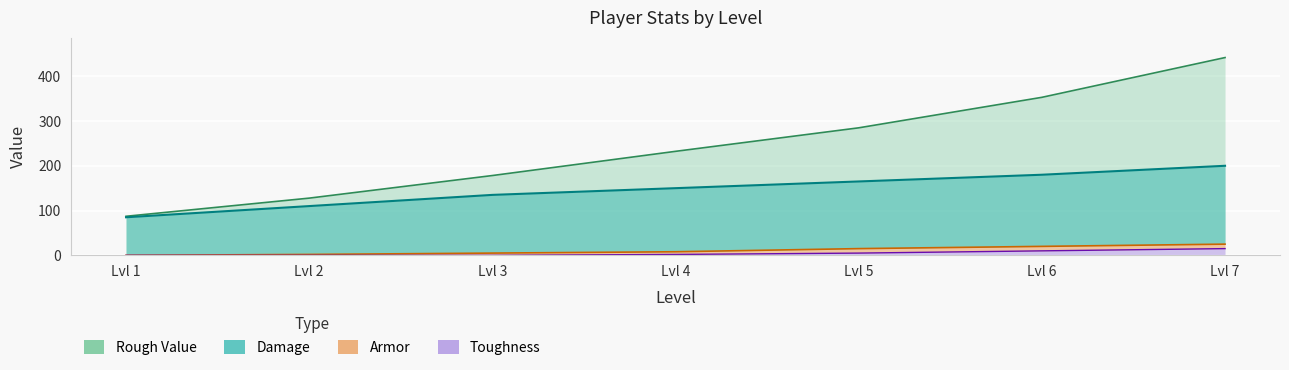

The Armor series shows 25.0 at 7. True or false?

True